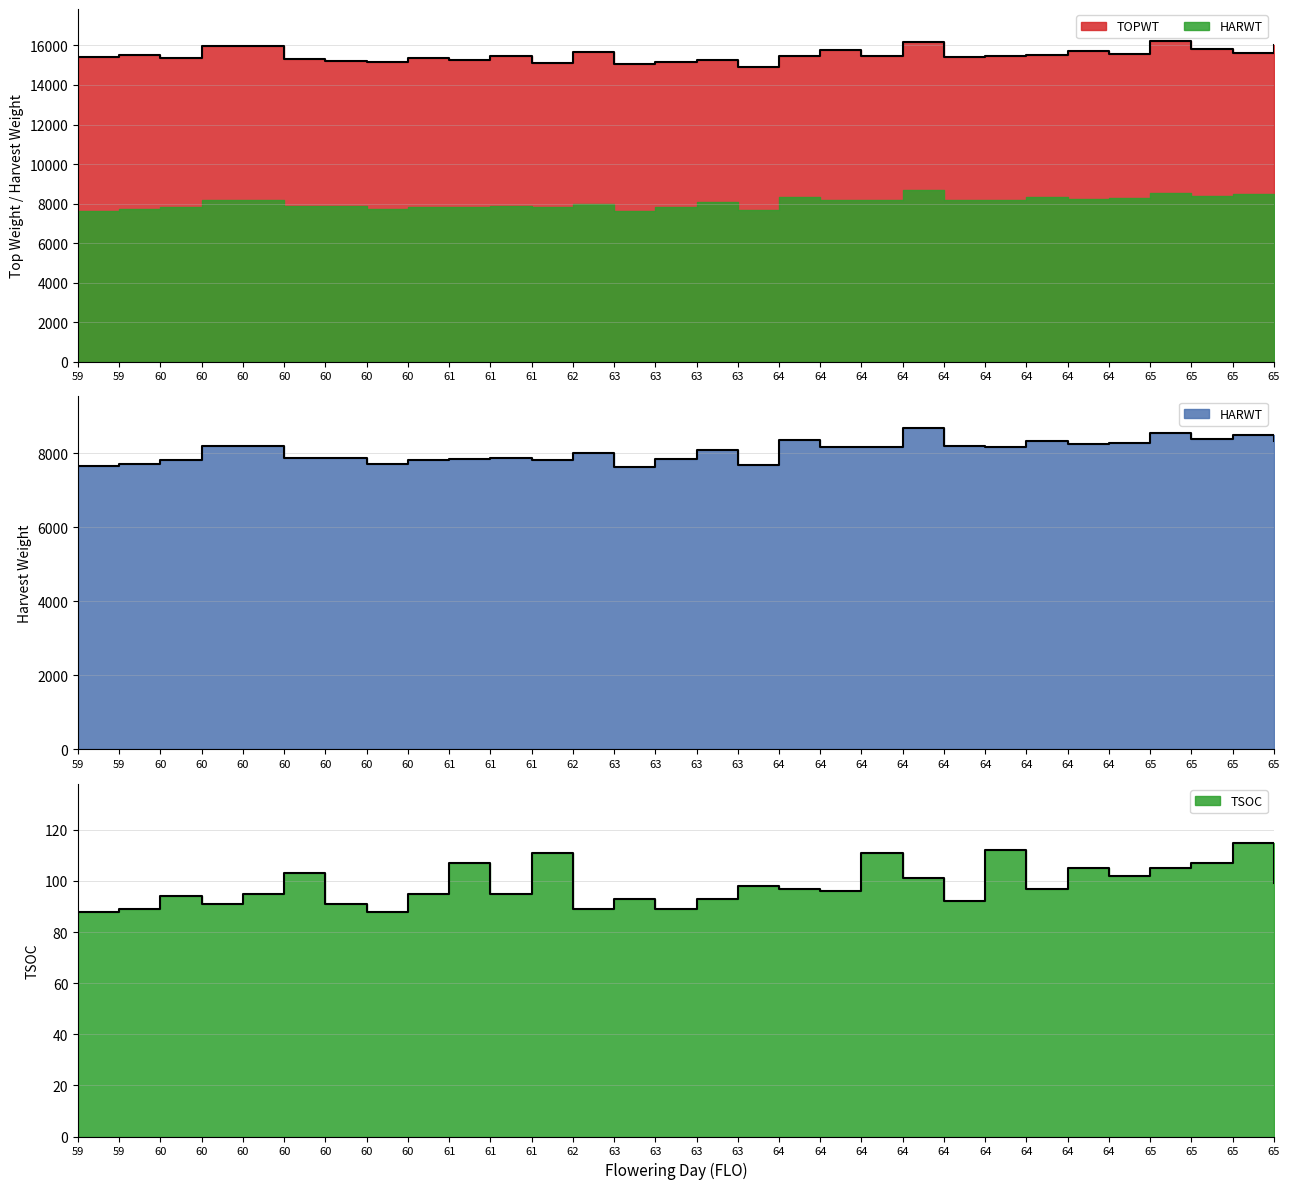

True or false: TSOC has a value of 184 at 64.

False